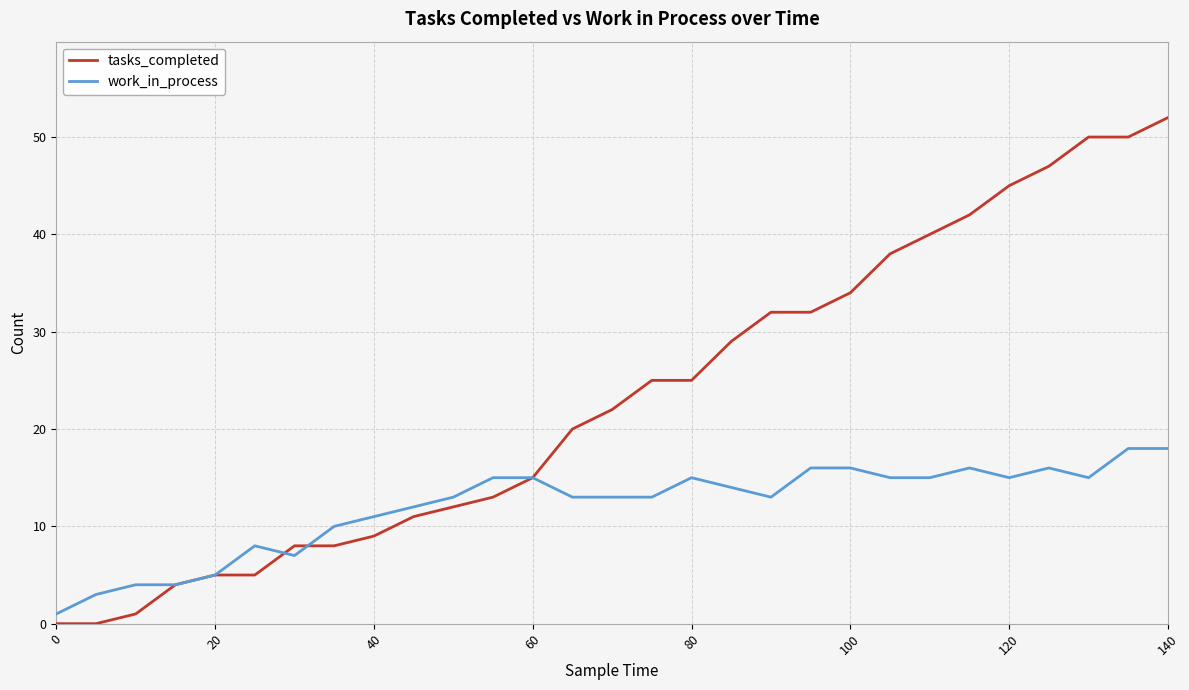

What is the maximum value shown in the chart?

52